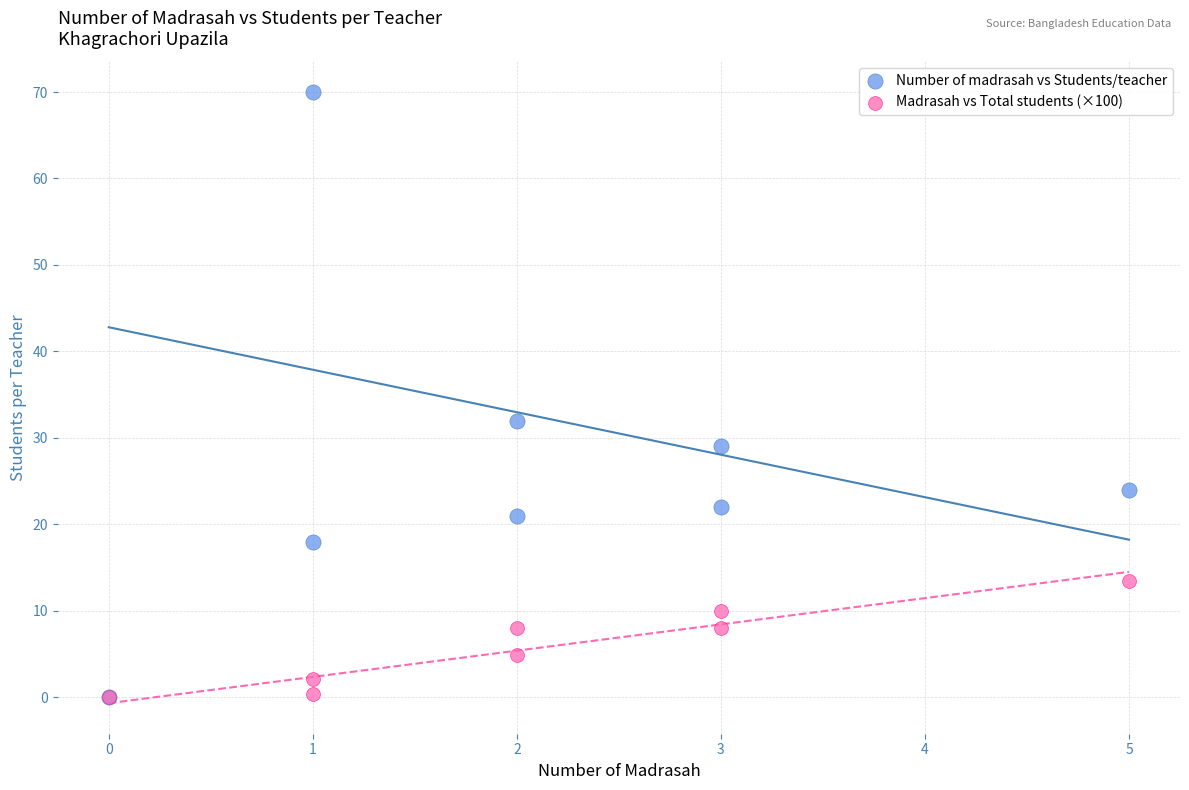

Which series has the widest spread of Y values?

Number of madrasah vs Students/teacher